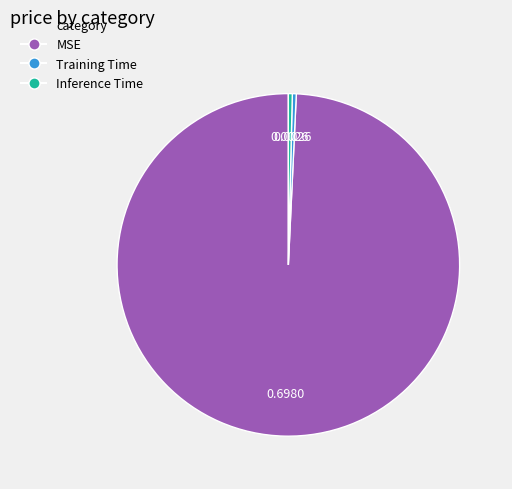

Which category has the biggest portion of the pie?

MSE